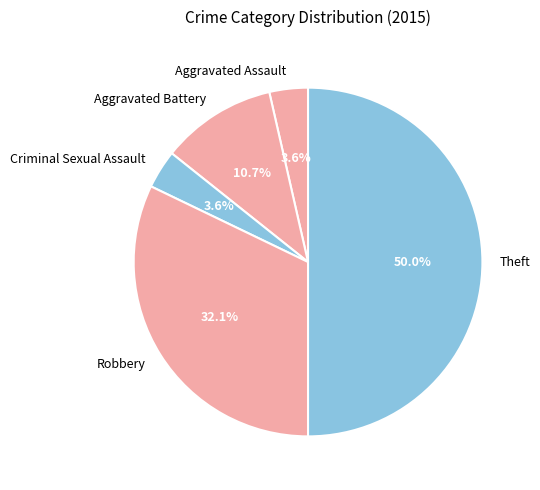

Combined, what portion of the pie is Aggravated Battery and Aggravated Assault?

14.3%